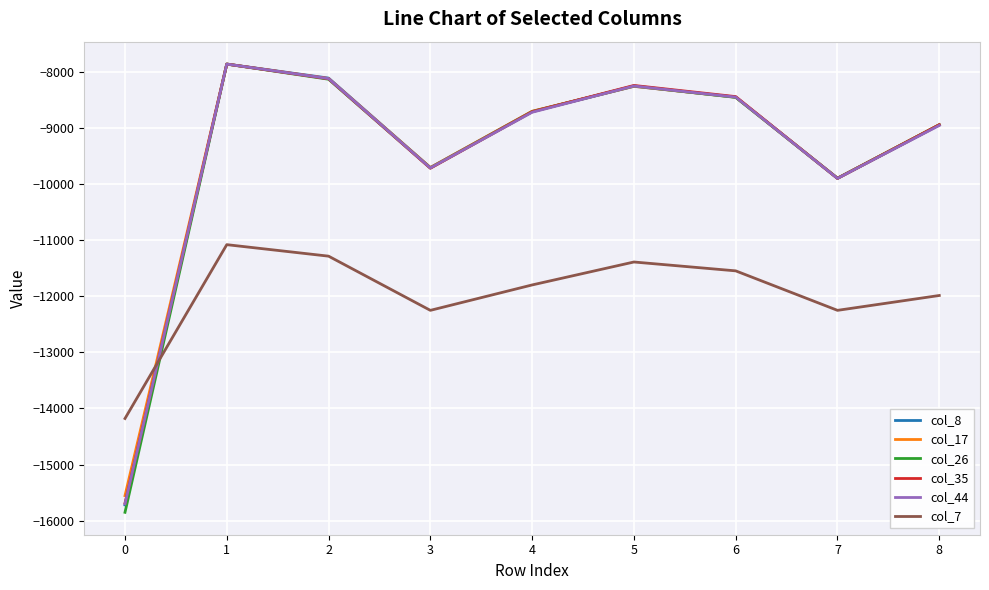

How many times do col_7 and col_44 cross each other?

1